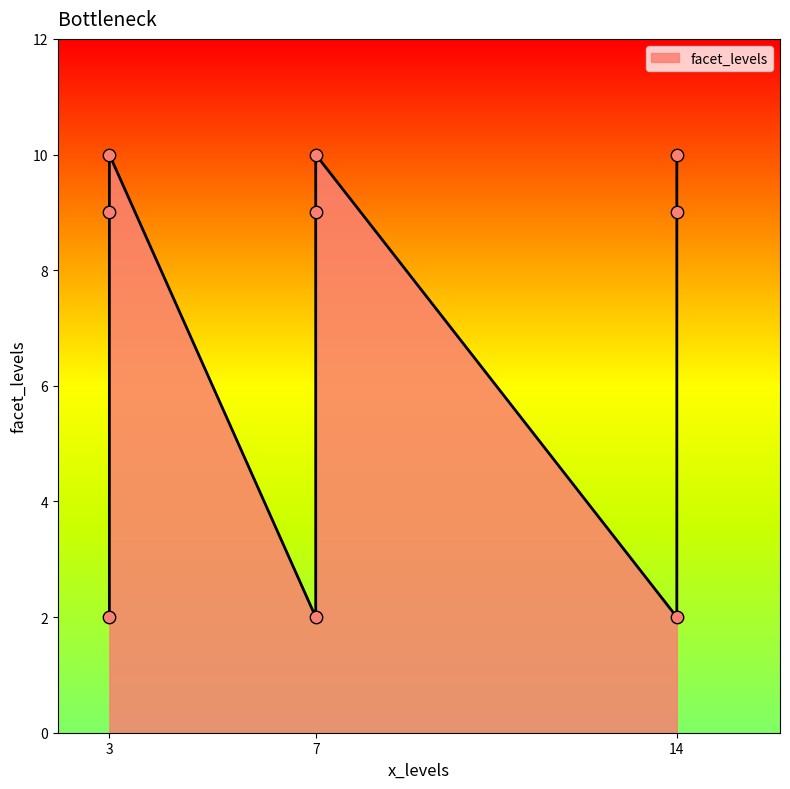

What is the change in value from 3 to 7?

+8